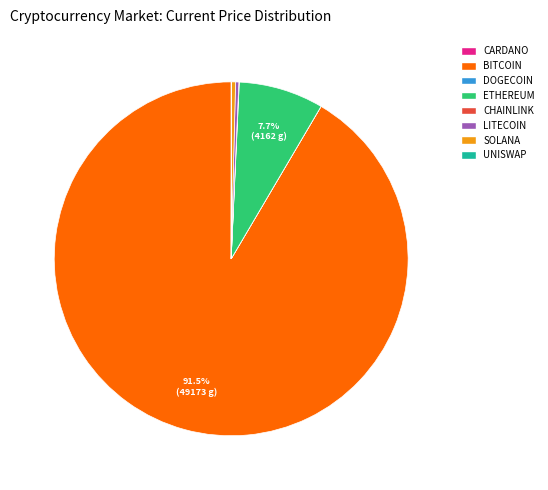

Is there a majority slice in this chart?

Yes